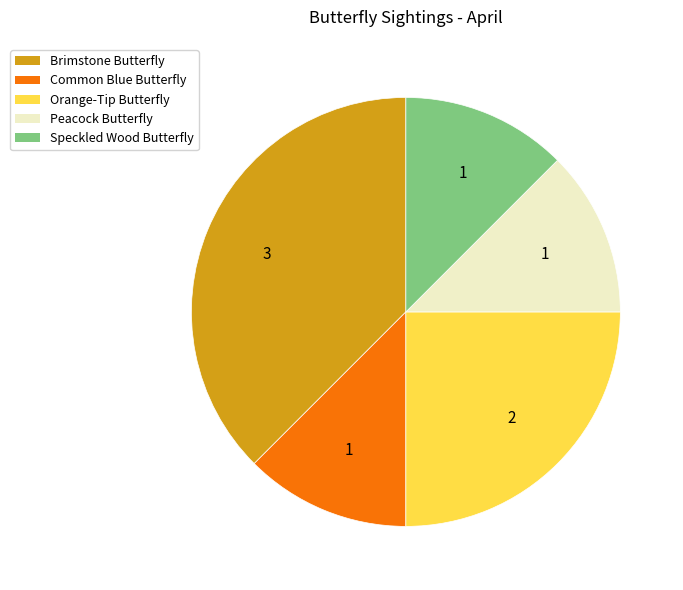

Does any single category account for the majority?

No